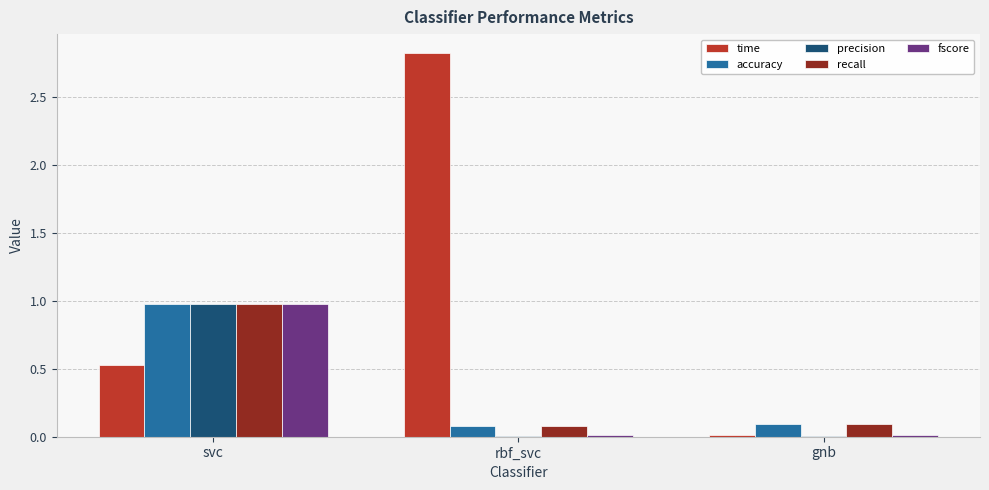

Which series has the widest spread of values?

time